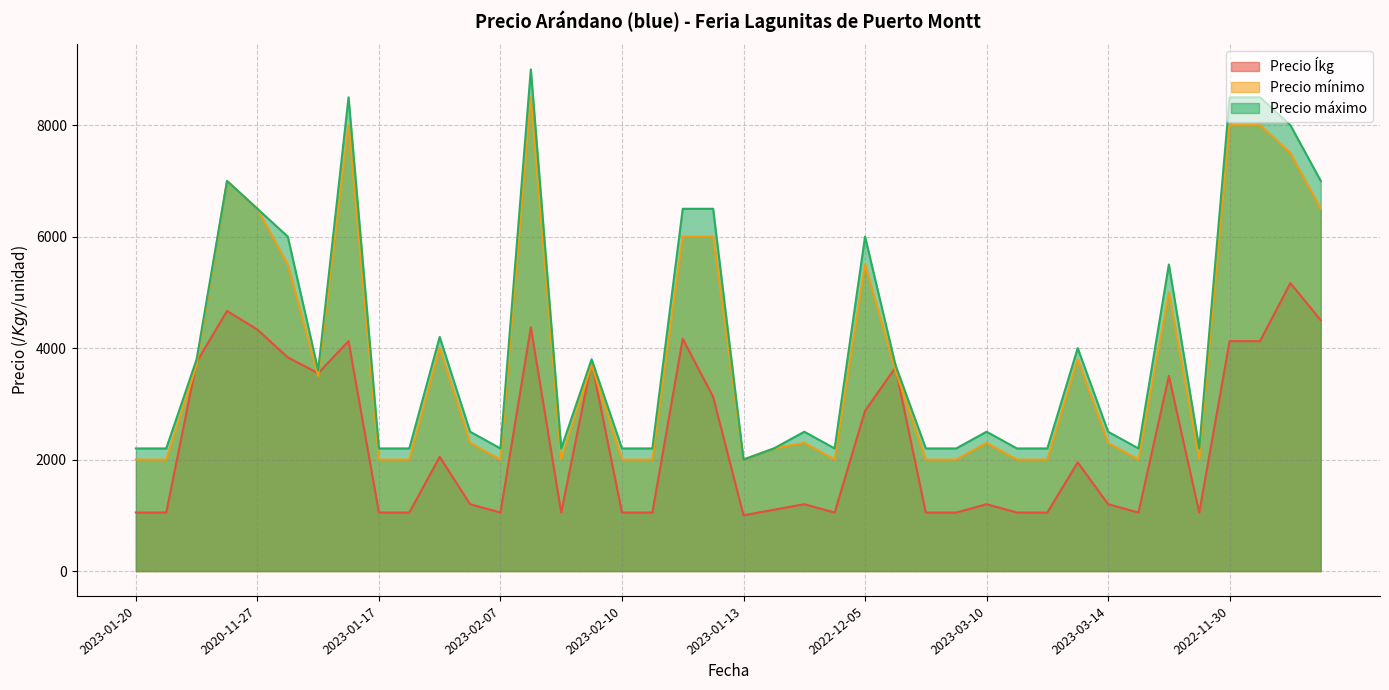

What is the value of the Precio mínimo point at the 25th from the left?

5500